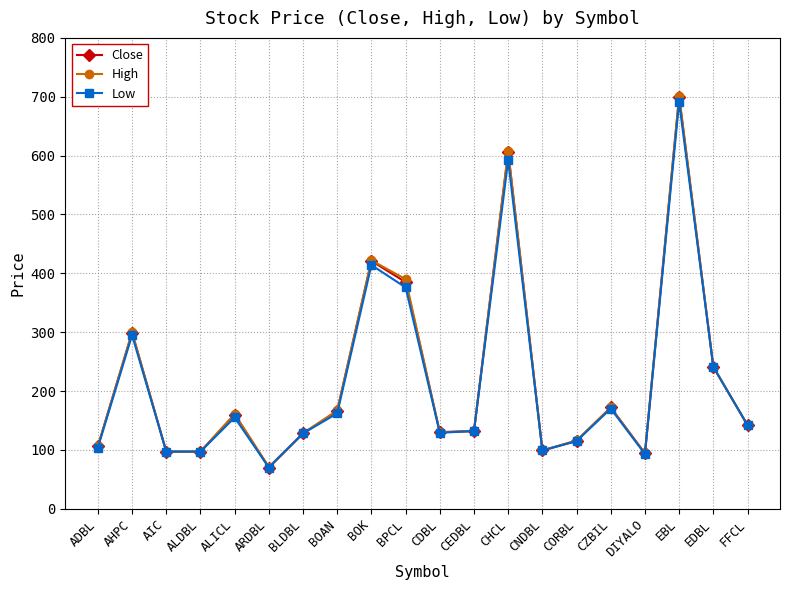

At which category does Close reach its first local peak?

AHPC